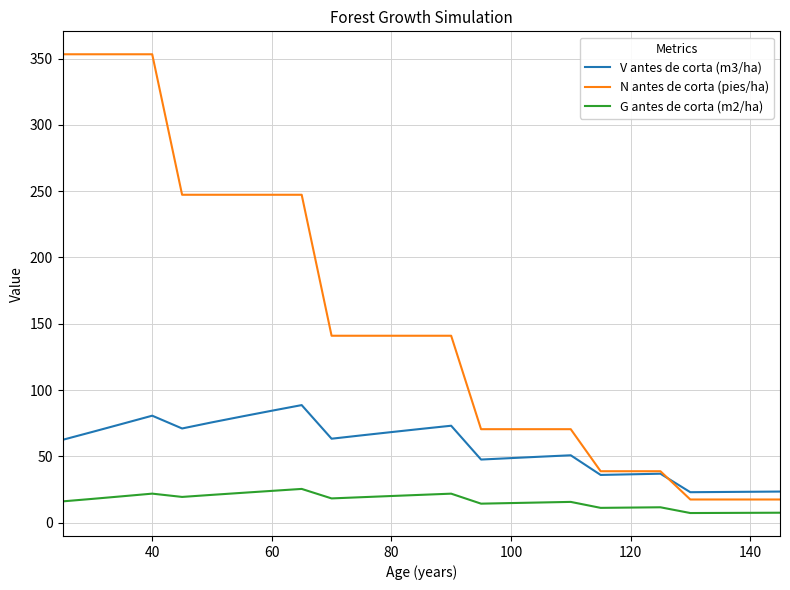

How many series are shown in this chart?

3